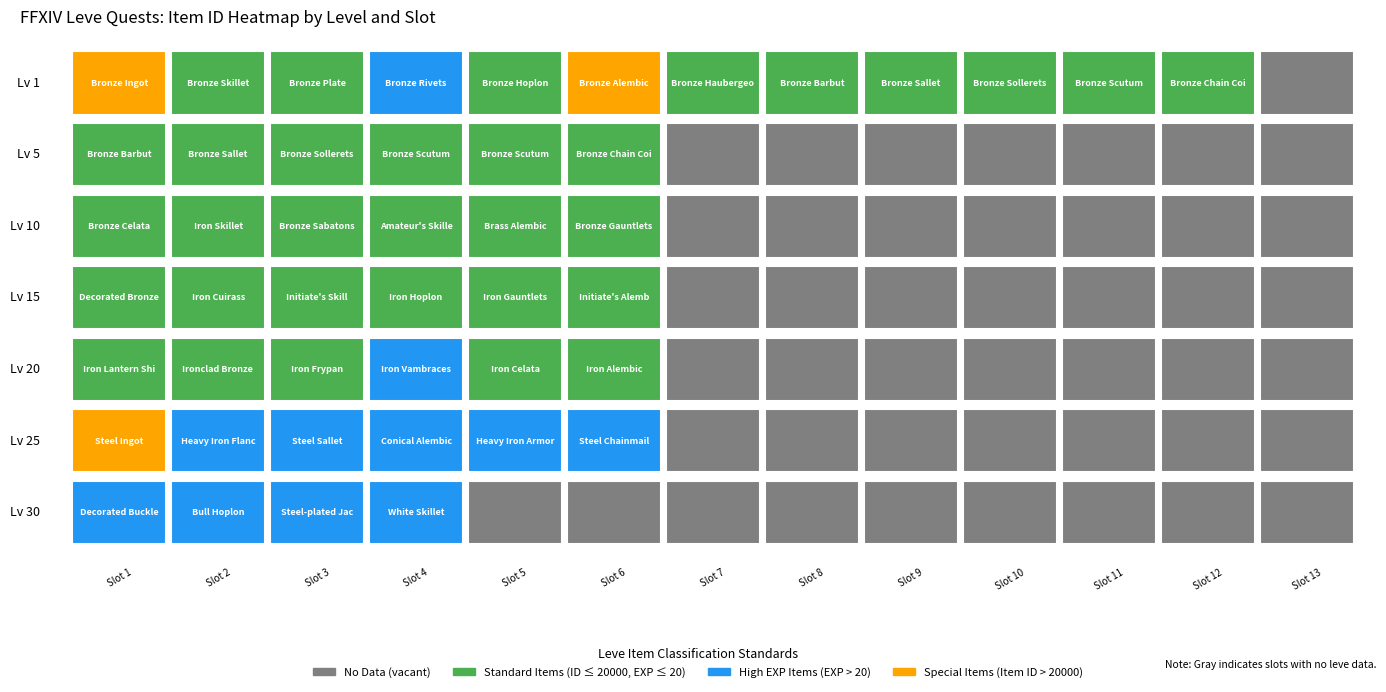

What is the difference between the maximum and second lowest values in the 20 series?

21